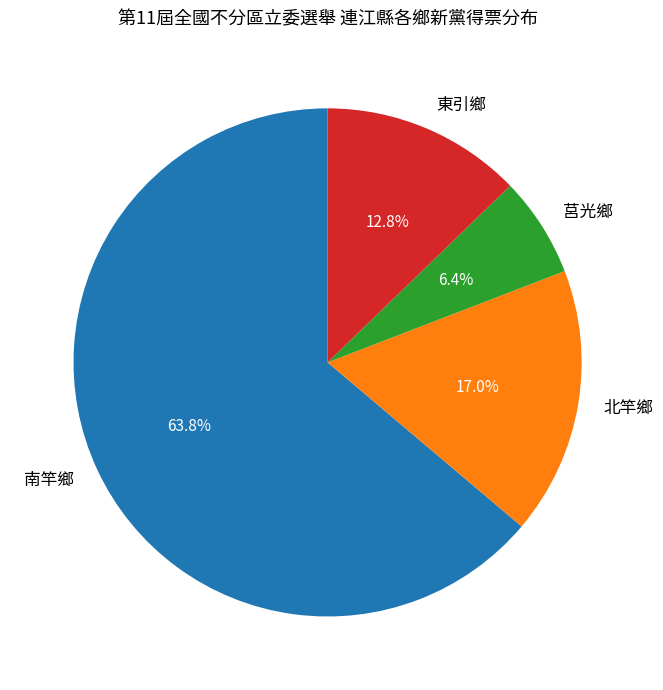

What percentage do 東引鄉 and 南竿鄉 together represent?

76.6%